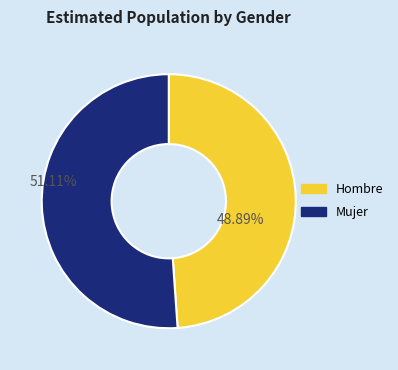

Does any single category account for the majority?

Yes